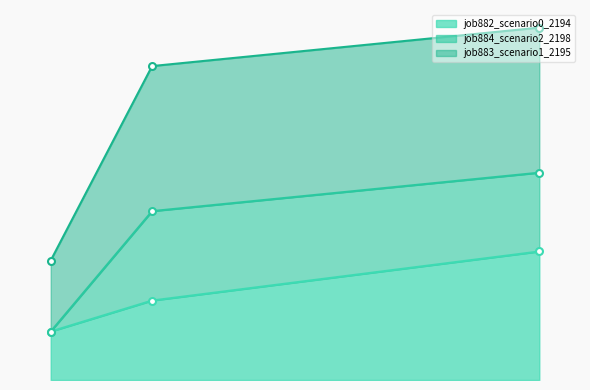

What is the sum of all job883_scenario1_2195 values?

2.0